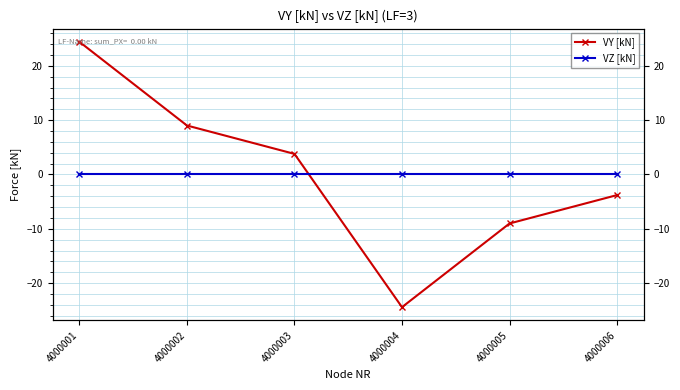

Reading left to right, extract all data points from this chart.

VY [kN]: 4000001=24.4	4000002=9.0	4000003=3.8	4000004=-24.4	4000005=-9.0	4000006=-3.8
VZ [kN]: 4000001=0.0	4000002=0.0	4000003=0.0	4000004=0.0	4000005=0.0	4000006=0.0